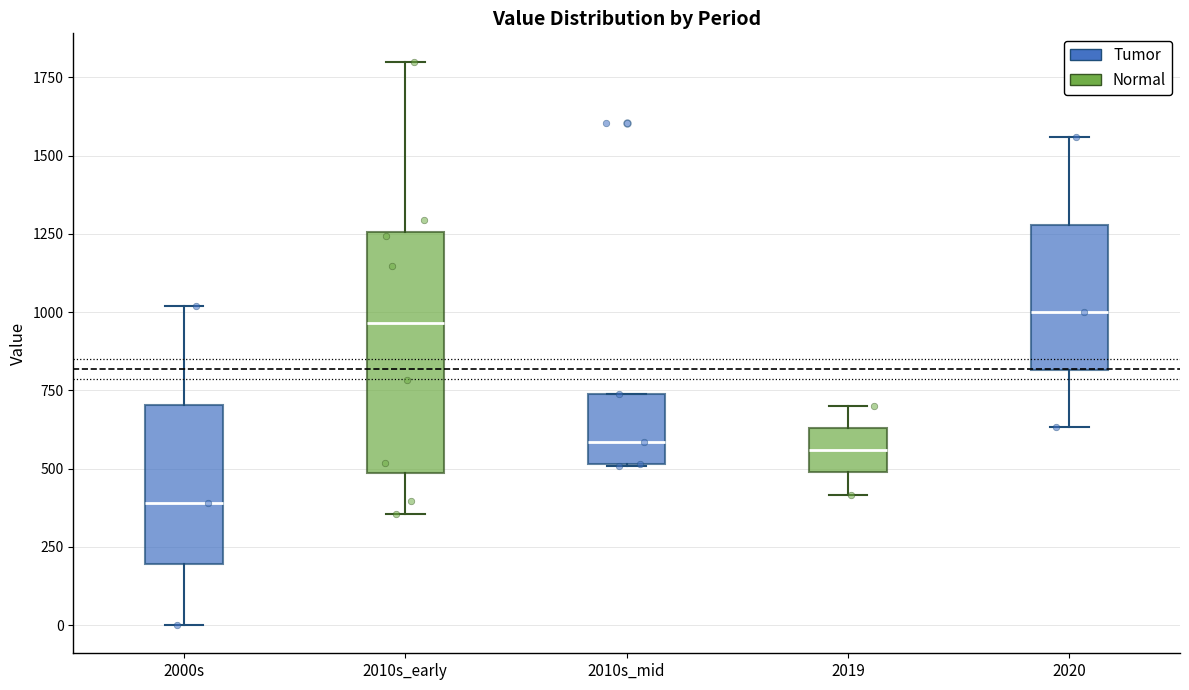

Where is the lower edge of the box for 2000s on the y-axis? The values are not printed on the chart, so give them approximately, as read against the axis.

200